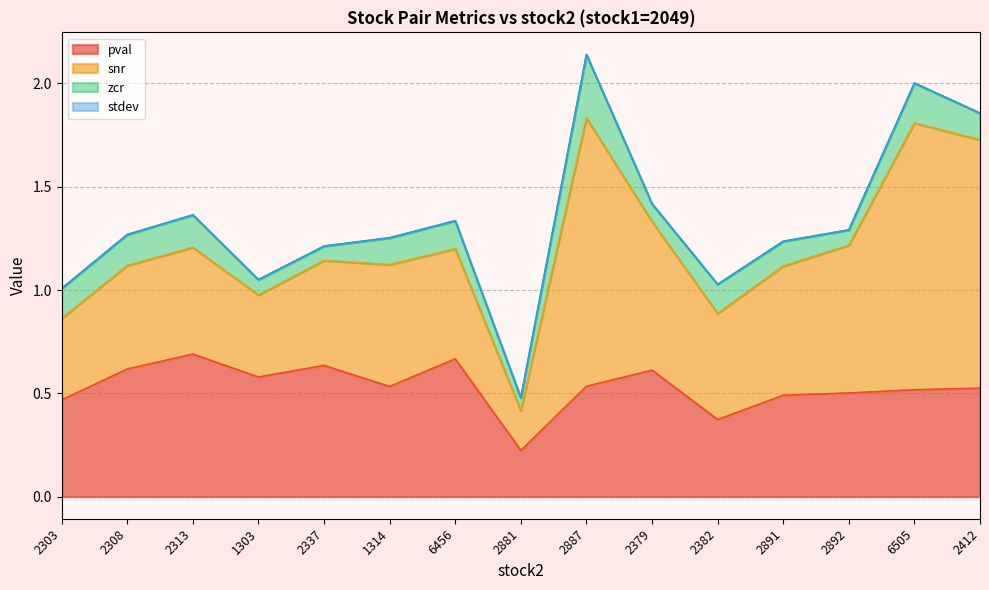

Reading left to right, what are all the values shown in this chart?

pval: 2303=0.5	2308=0.6	2313=0.7	1303=0.6	2337=0.6	1314=0.5	6456=0.7	2881=0.2	2887=0.5	2379=0.6	2382=0.4	2891=0.5	2892=0.5	6505=0.5	2412=0.5
snr: 2303=0.4	2308=0.5	2313=0.5	1303=0.4	2337=0.5	1314=0.6	6456=0.5	2881=0.2	2887=1.3	2379=0.7	2382=0.5	2891=0.6	2892=0.7	6505=1.3	2412=1.2
zcr: 2303=0.1	2308=0.1	2313=0.2	1303=0.1	2337=0.1	1314=0.1	6456=0.1	2881=0.1	2887=0.3	2379=0.1	2382=0.1	2891=0.1	2892=0.1	6505=0.2	2412=0.1
stdev: 2303=0.0	2308=0.0	2313=0.0	1303=0.0	2337=0.0	1314=0.0	6456=0.0	2881=0.0	2887=0.0	2379=0.0	2382=0.0	2891=0.0	2892=0.0	6505=0.0	2412=0.0